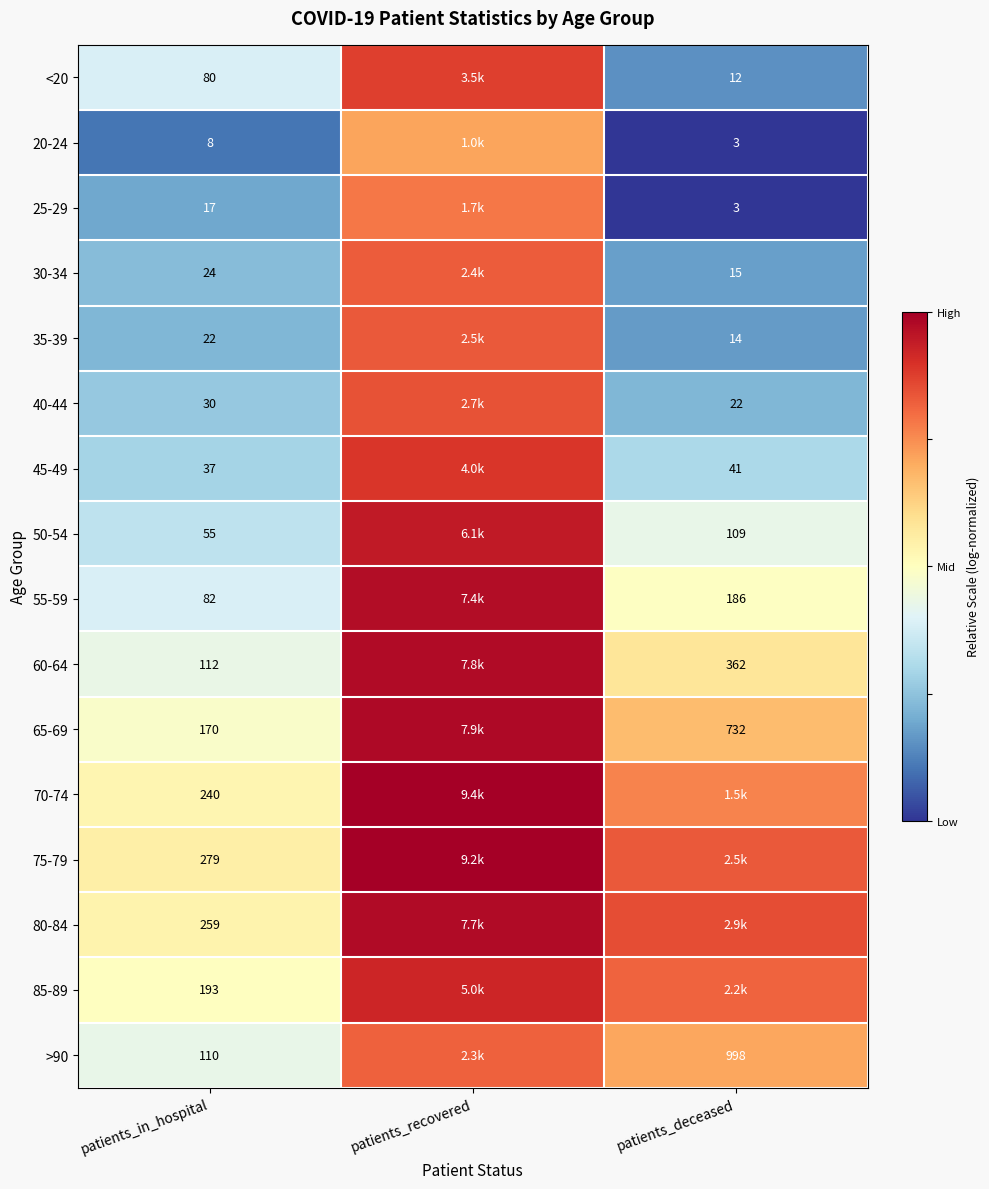

Is the value of 20-24 at patients_in_hospital greater than the value of 25-29 at patients_in_hospital?

No